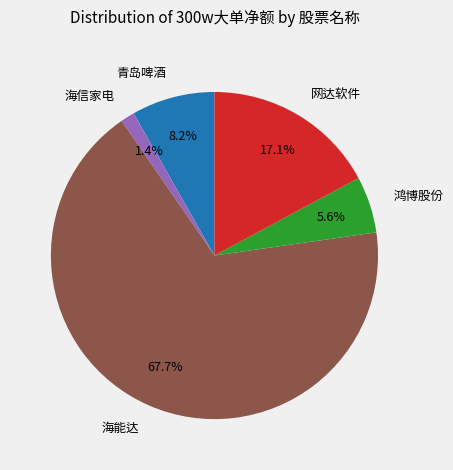

To the nearest percent, what is the difference between the largest and smallest slice percentages?

66%